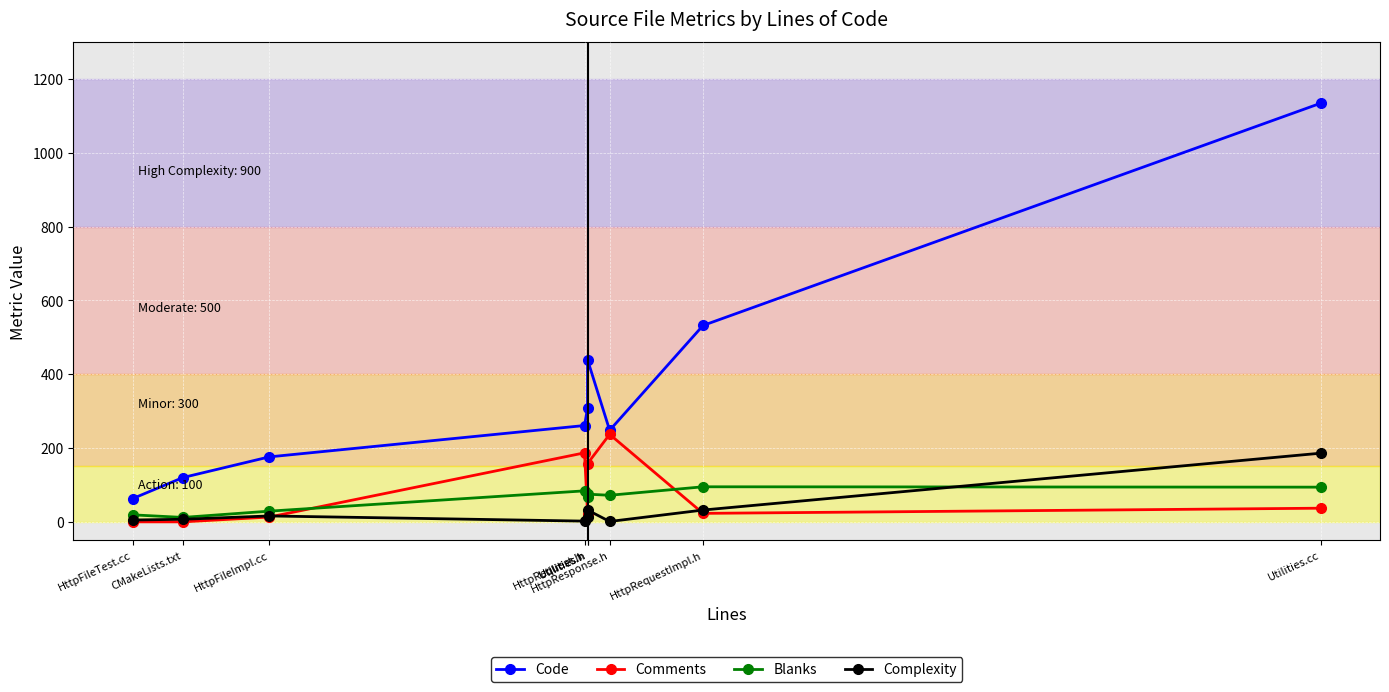

What is the average value of the Blanks series?

61